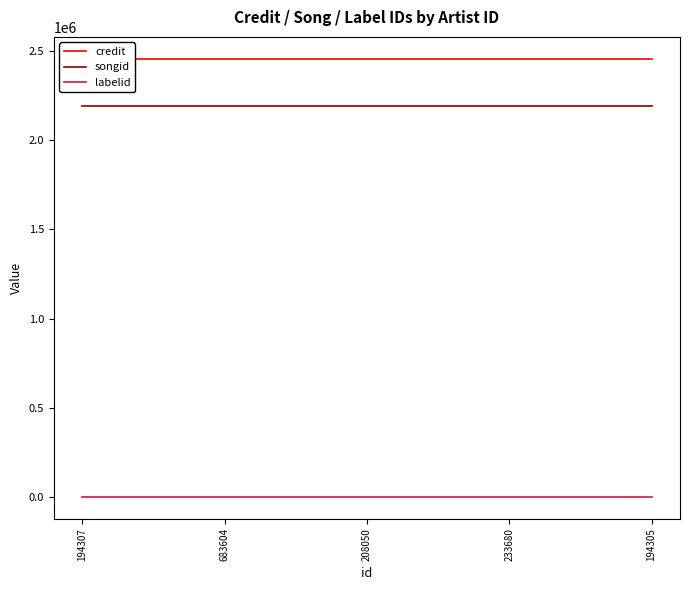

What is the value of the credit point at the 1st from the left?

2455305